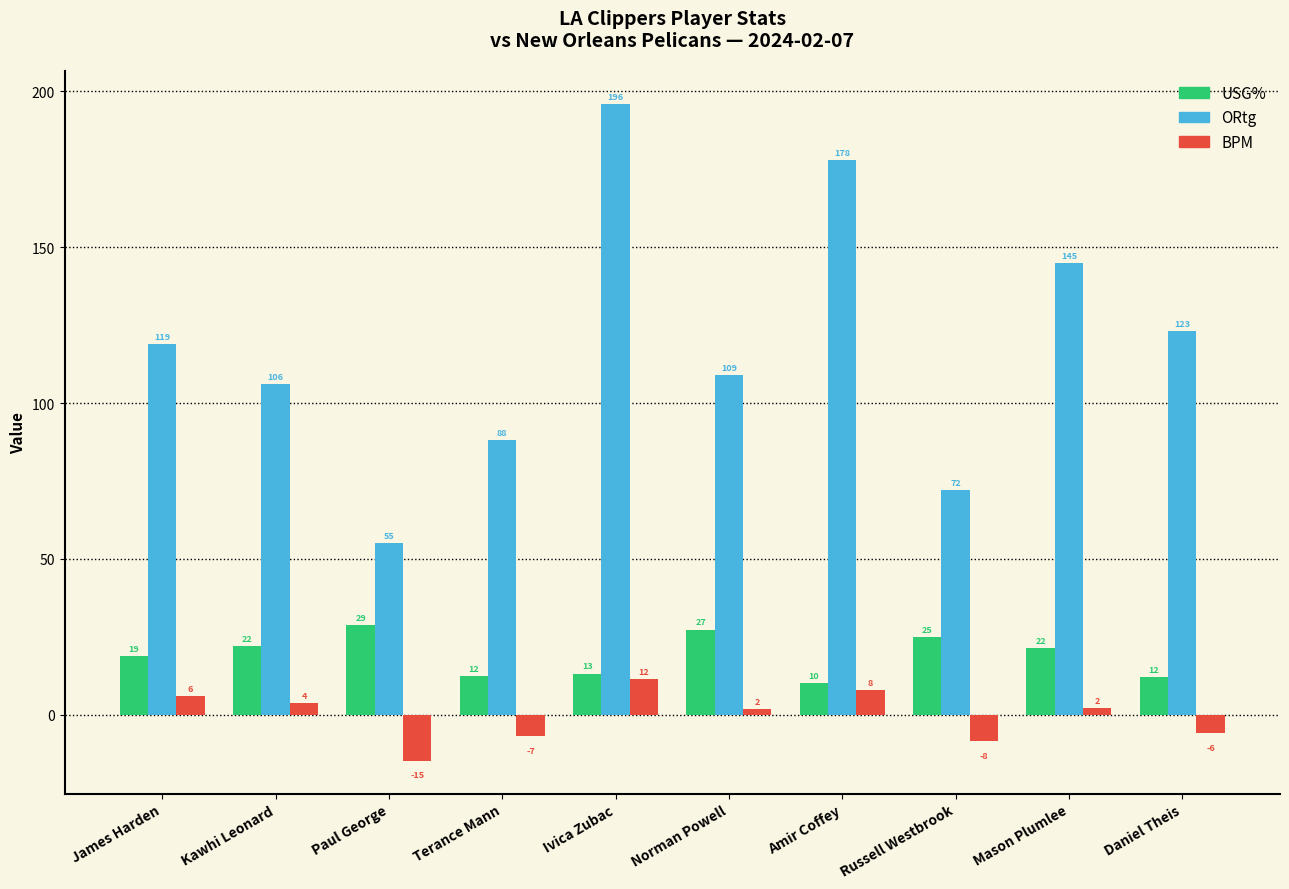

What is the greatest value displayed?

196.0